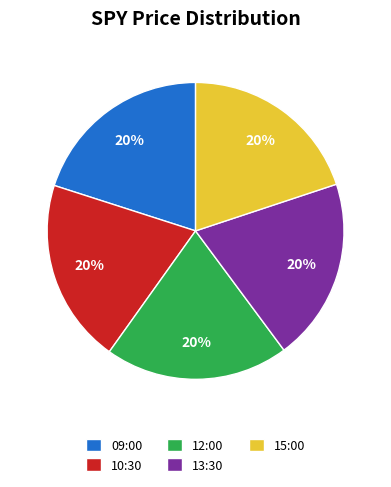

What is the ratio of the value at 09:00 to the value at 13:30?

1.0